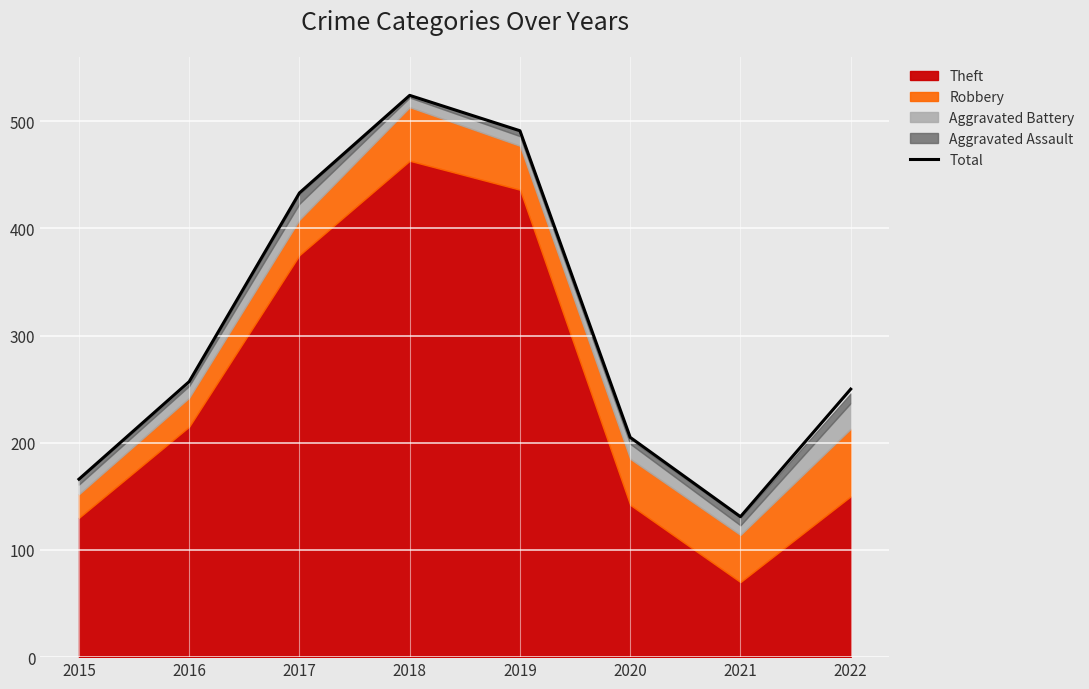

Count the number of values greater than 257.

3